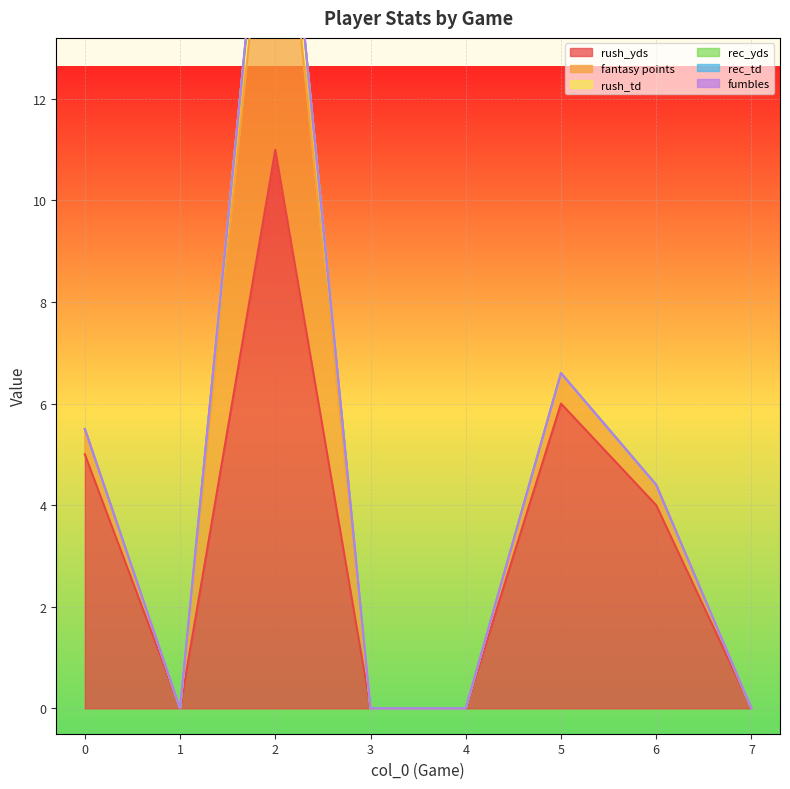

Is it true that rush_td equals 0.0 at 0?

True